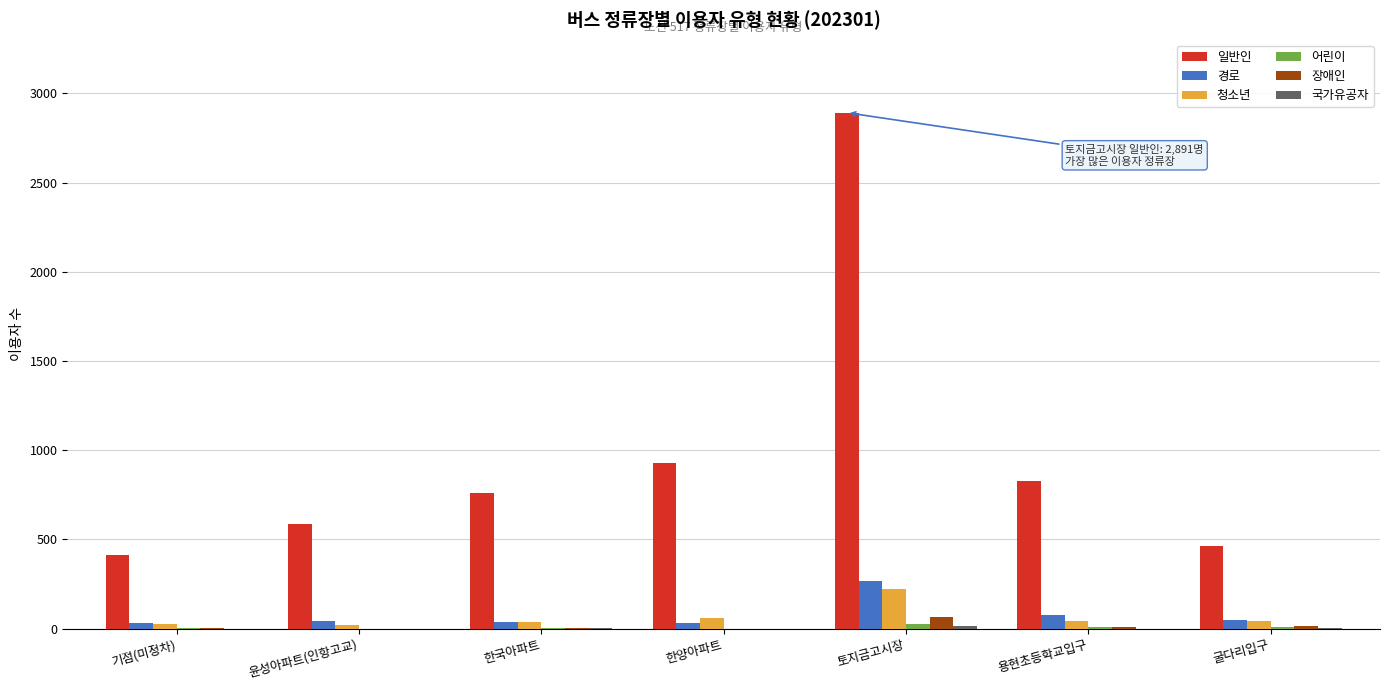

What is the maximum value shown in the chart?

2891